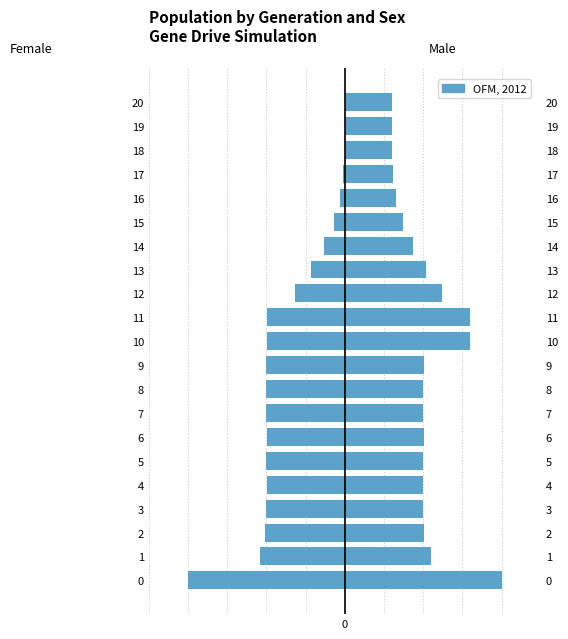

Between 0 and 16, which is larger?

16